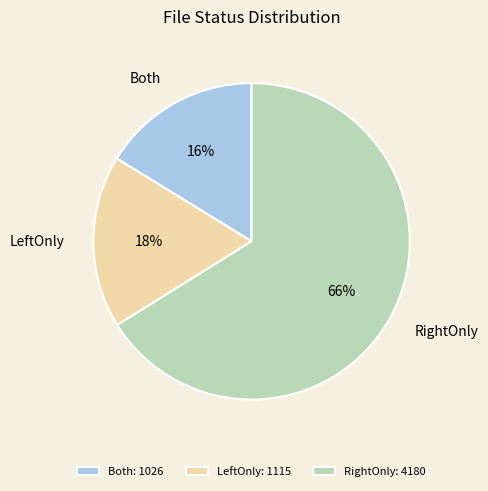

Combined, do RightOnly and LeftOnly account for over 50%?

Yes